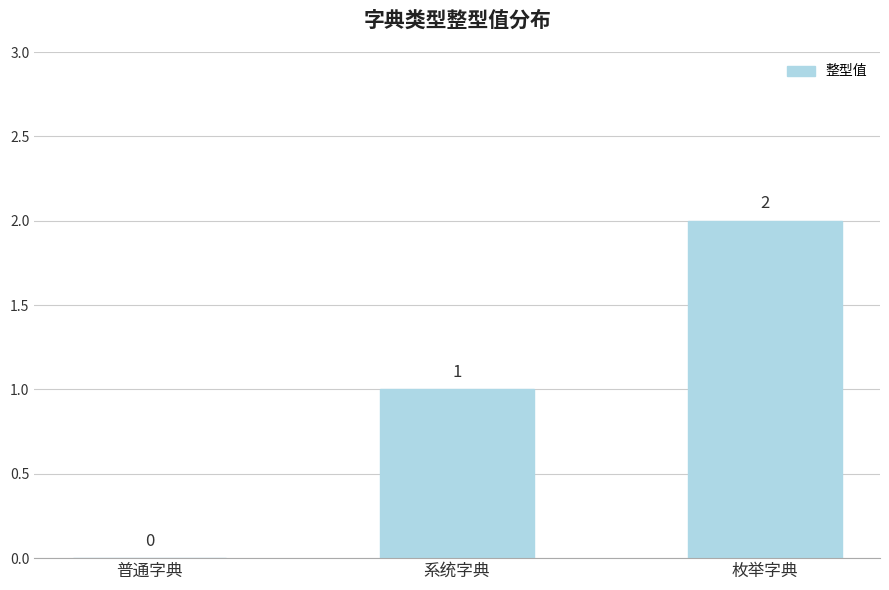

How many positive values are there?

2